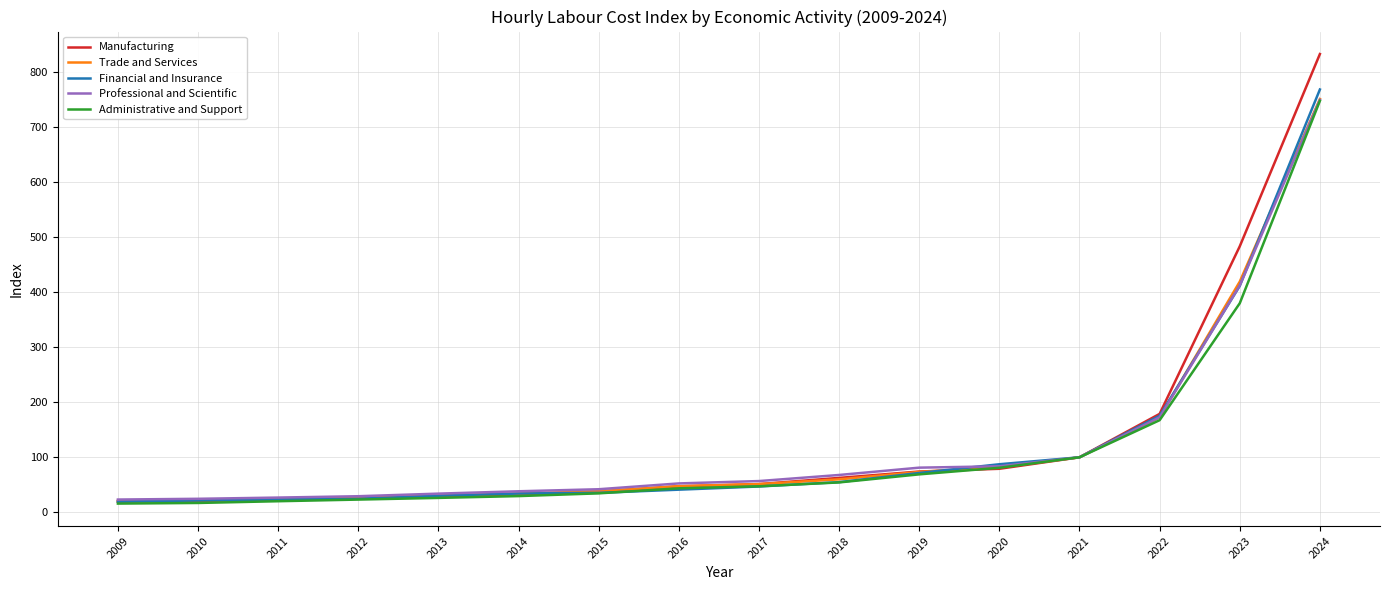

What is the sum of all Financial and Insurance values?

1945.7